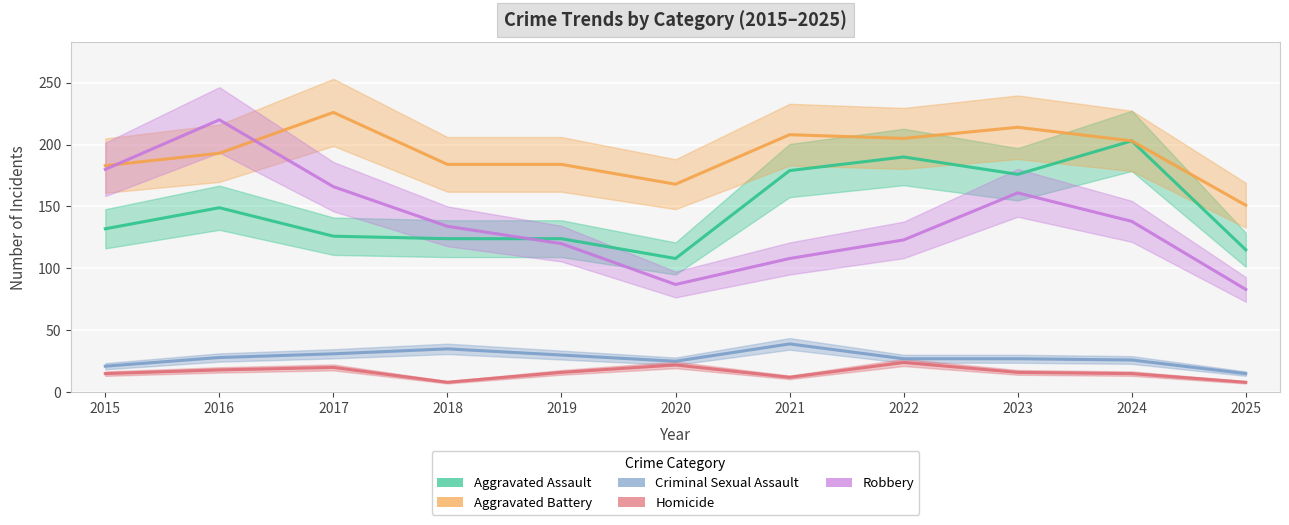

True or false: Aggravated Assault and Aggravated Battery cross at least once.

False